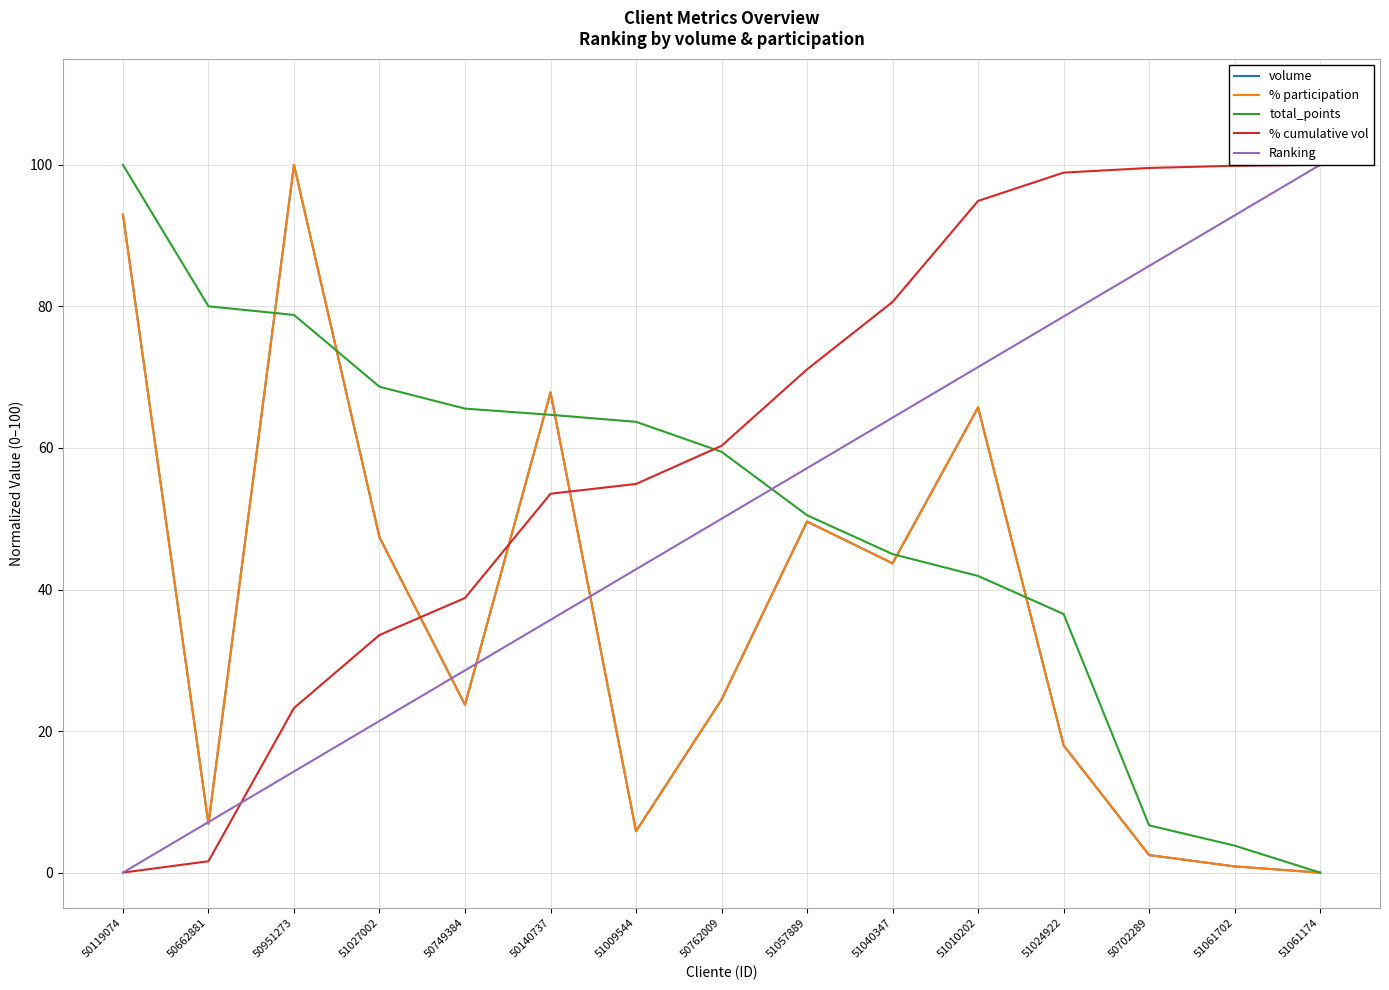

Which has a higher value, 51061174 or 50762009?

50762009